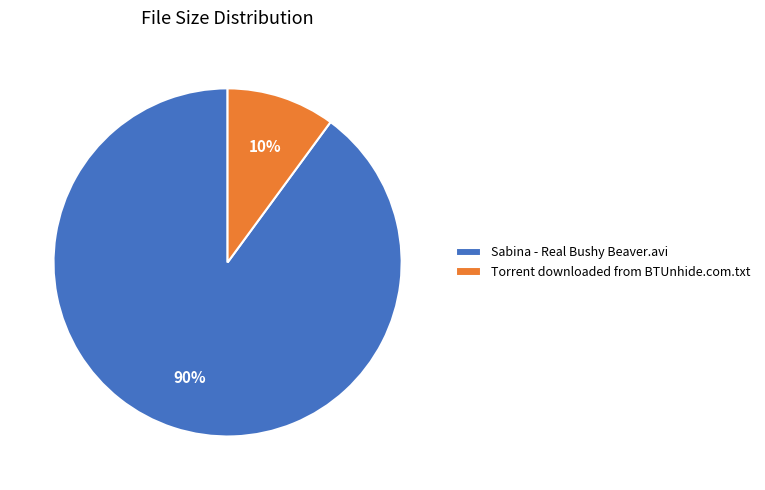

To the nearest percent, what portion does Sabina - Real Bushy Beaver.avi represent?

90%